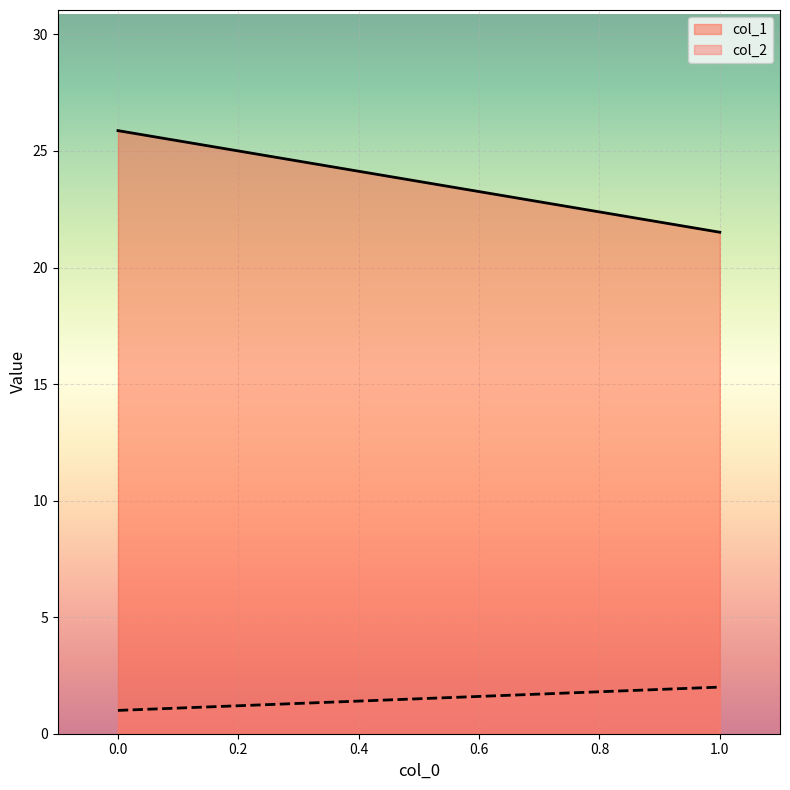

The value of col_1 at 0.0 is 25.9. True or false?

True